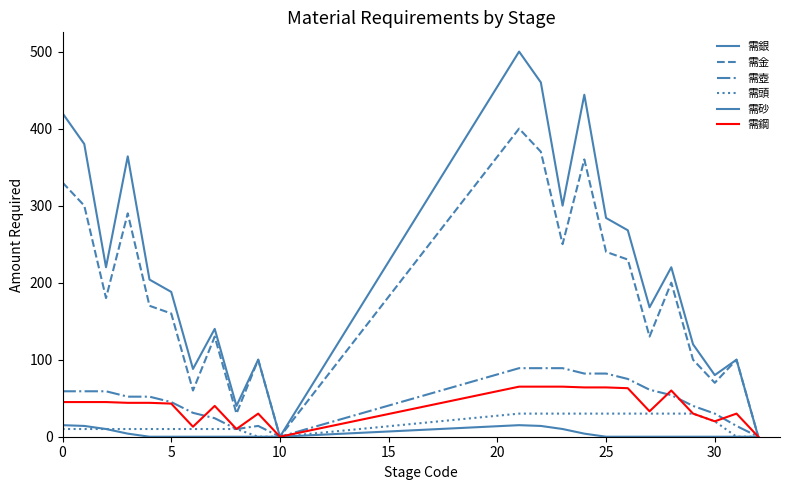

What is the difference between the second highest and second lowest values in the 需鋼 series?

65